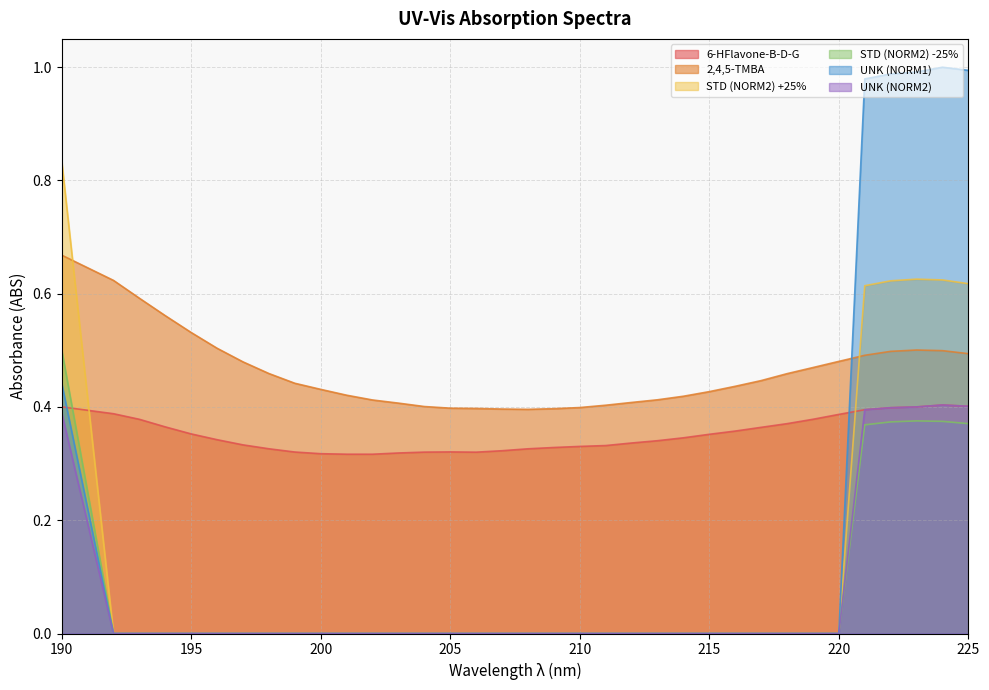

Is it true that UNK (NORM1) equals 0.4 at 190?

True